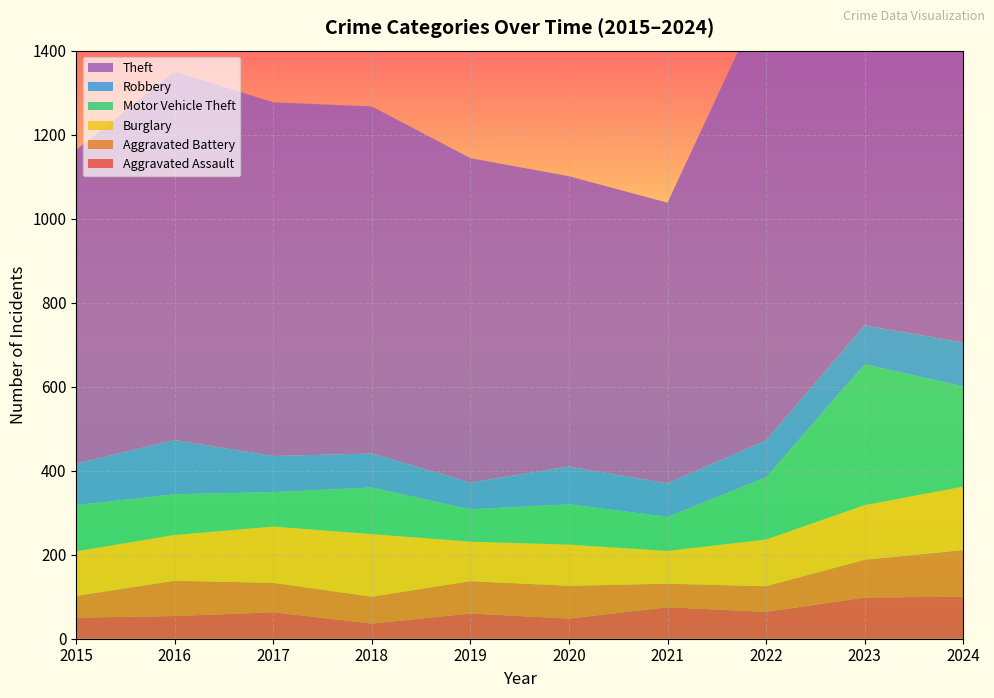

Reading left to right, transcribe all the data shown in this chart.

Aggravated Assault: 50	54	63	36	60	48	75	64	98	100
Aggravated Battery: 52	84	70	64	77	78	56	61	90	111
Burglary: 106	109	134	149	94	98	78	111	130	151
Motor Vehicle Theft: 110	97	82	111	77	96	81	148	335	239
Robbery: 99	129	86	81	64	90	80	88	93	104
Theft: 747	877	842	826	772	691	668	1069	1191	1251